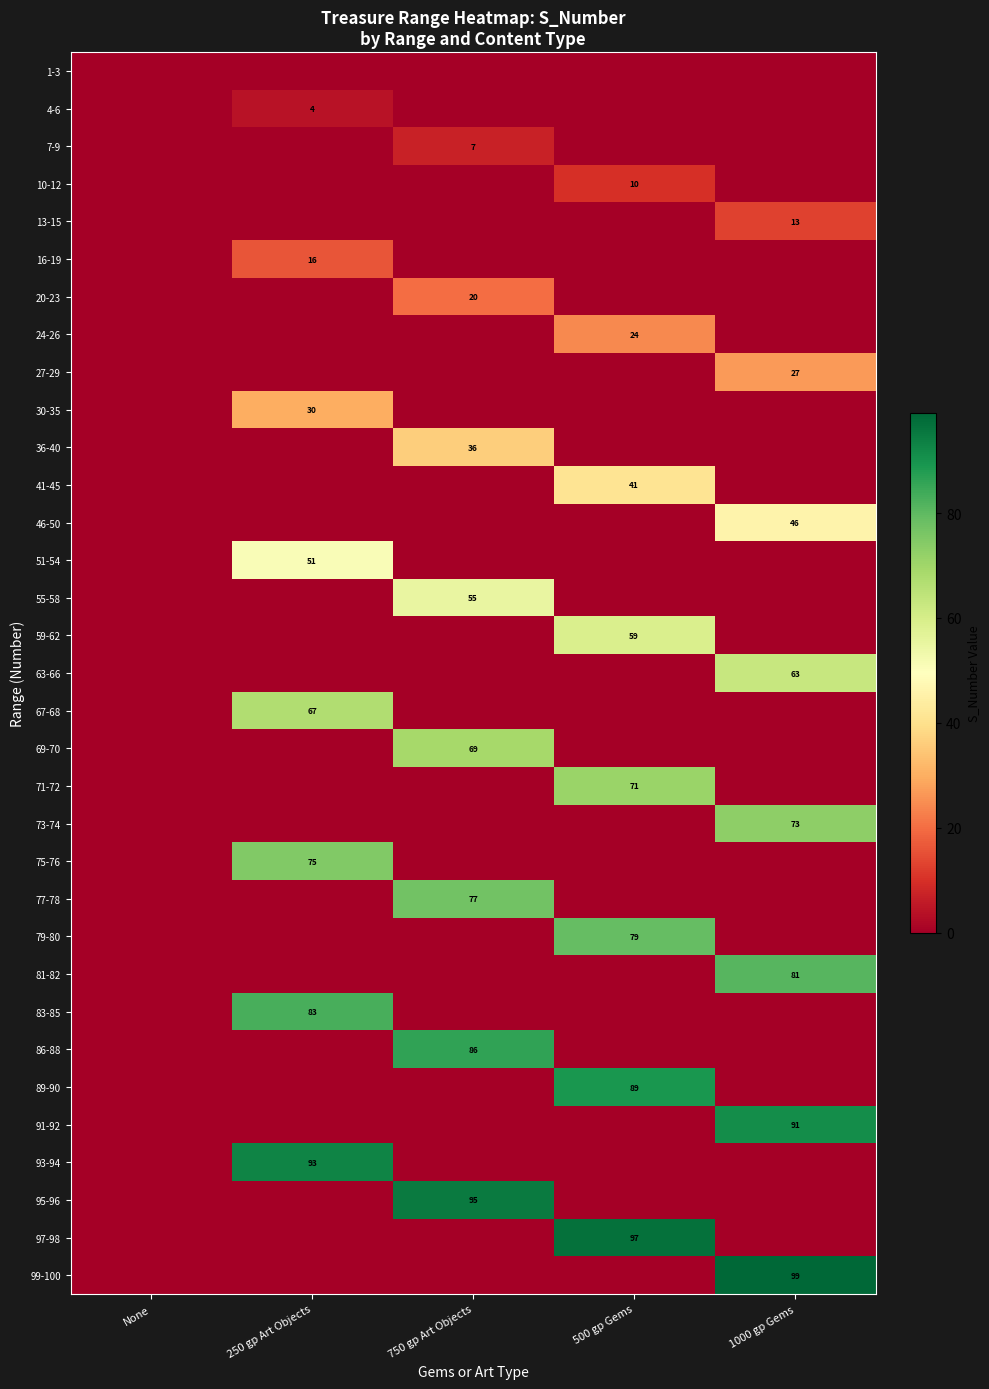

The 91-92 series shows 46 at 1000 gp Gems. True or false?

False